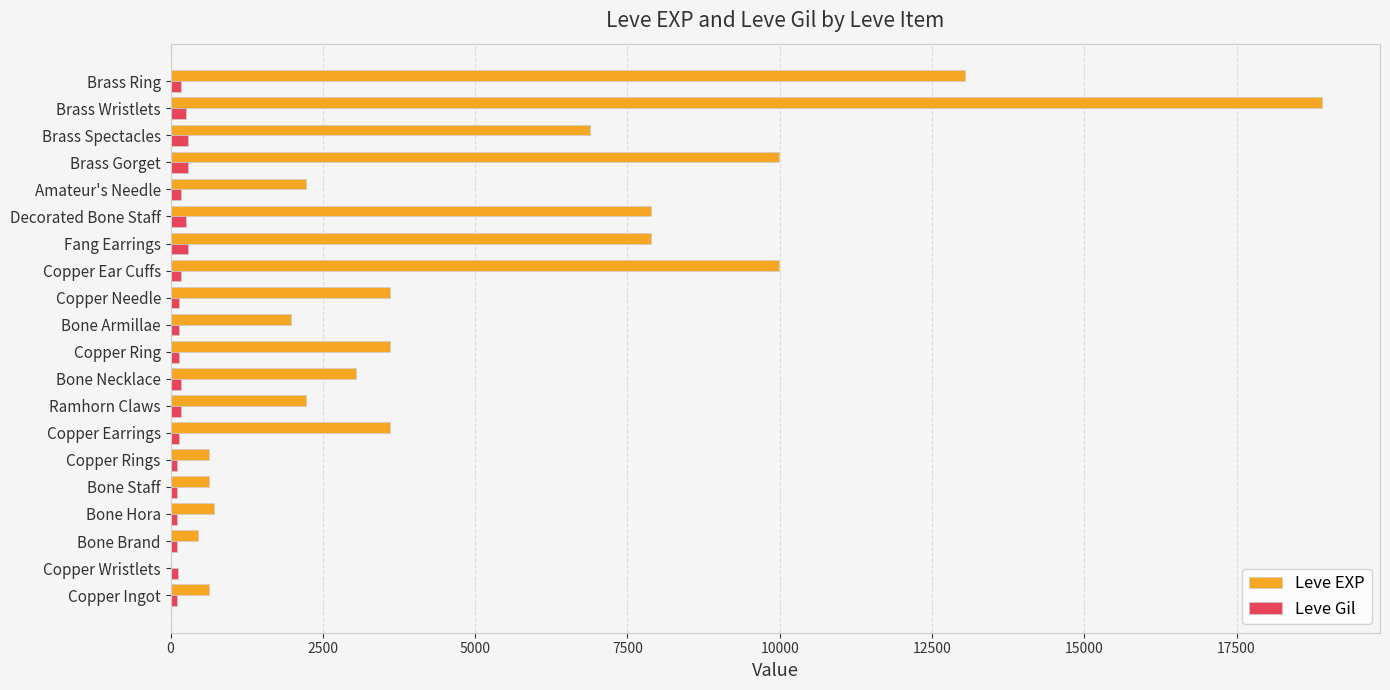

At which category is the sum across all series the highest?

Brass Wristlets